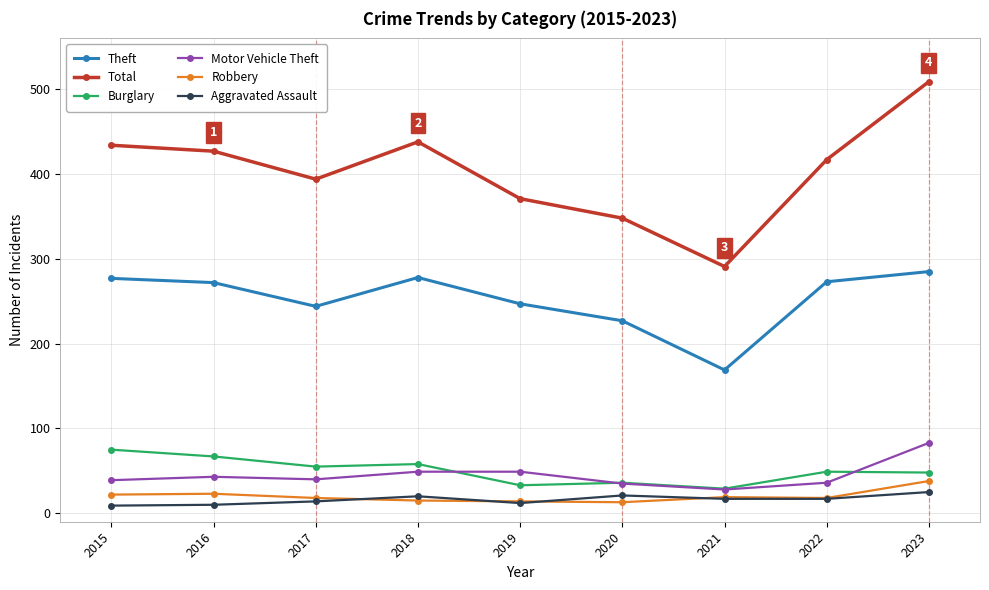

True or false: Theft has more than 0 interior local peaks.

True